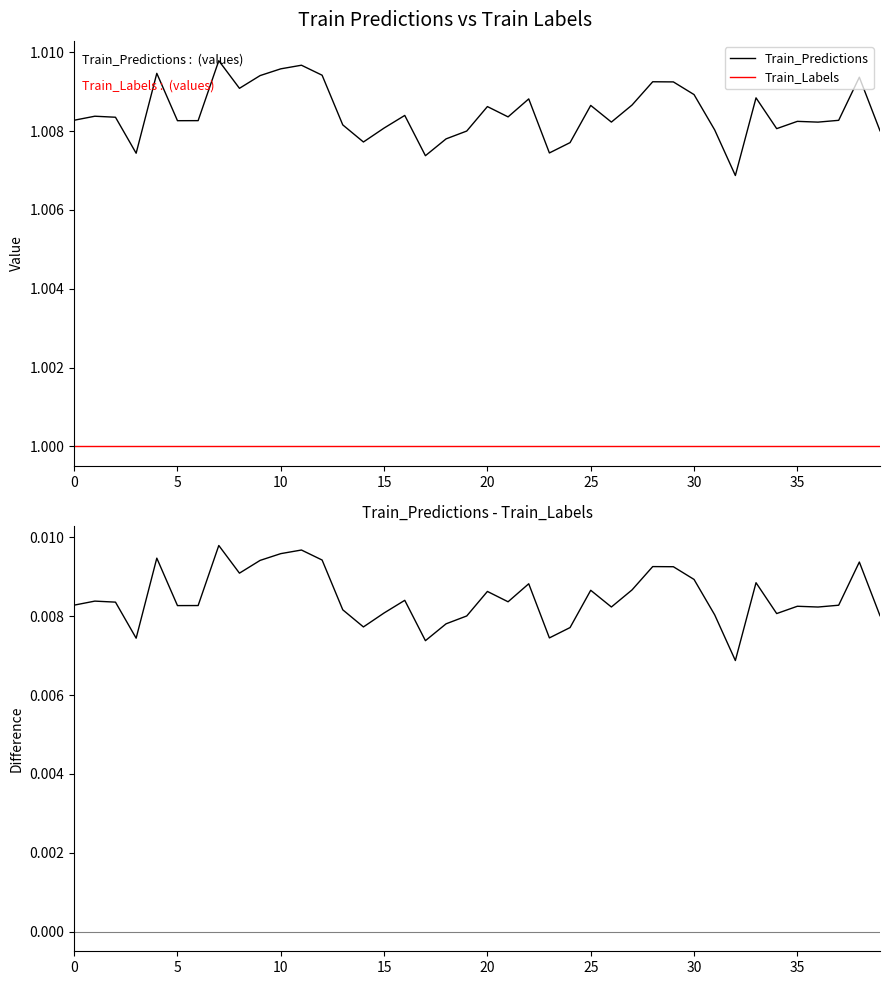

Is it true that Train_Labels equals 1.0 at 21?

True